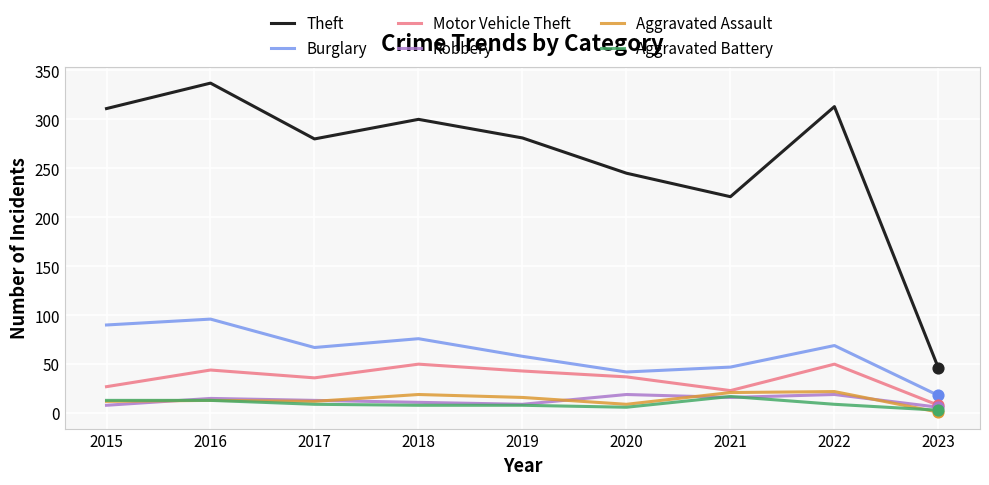

Which series has the largest total across all categories?

Theft